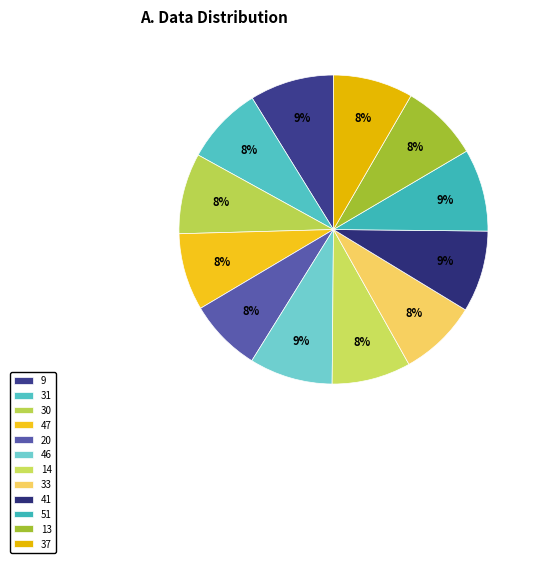

To the nearest percent, what percentage of the pie is 31?

8%